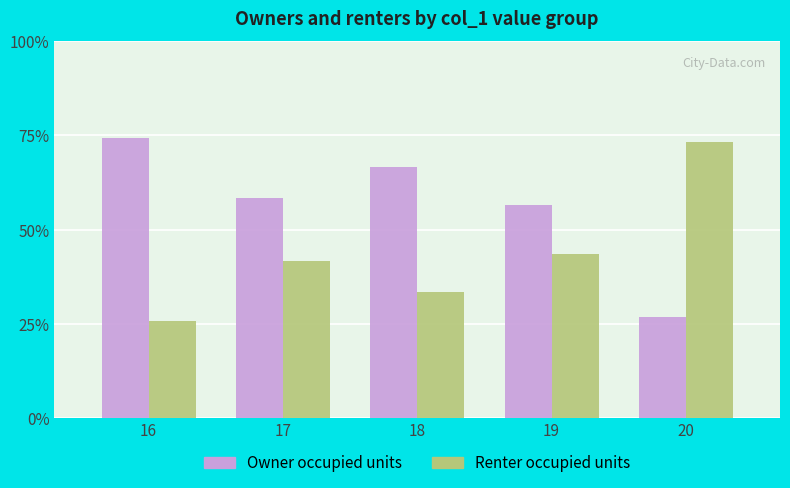

How many data points in Renter occupied units are less than 41?

2